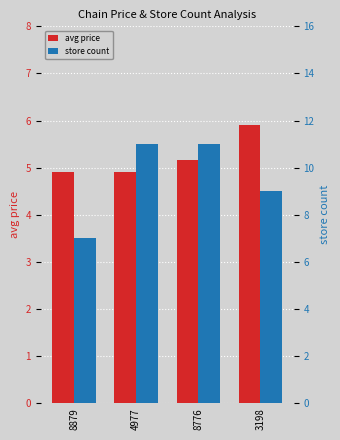

Count the number of data series in this chart.

2